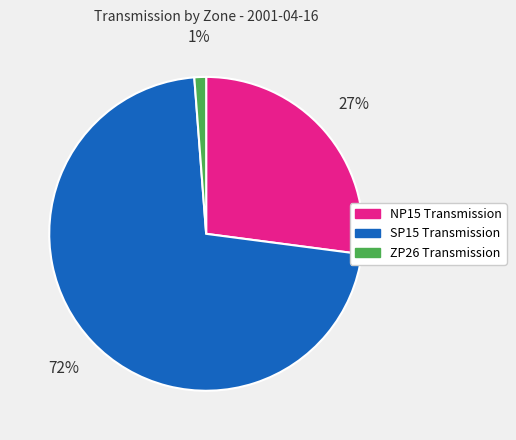

Which slice is the smallest?

ZP26 Transmission